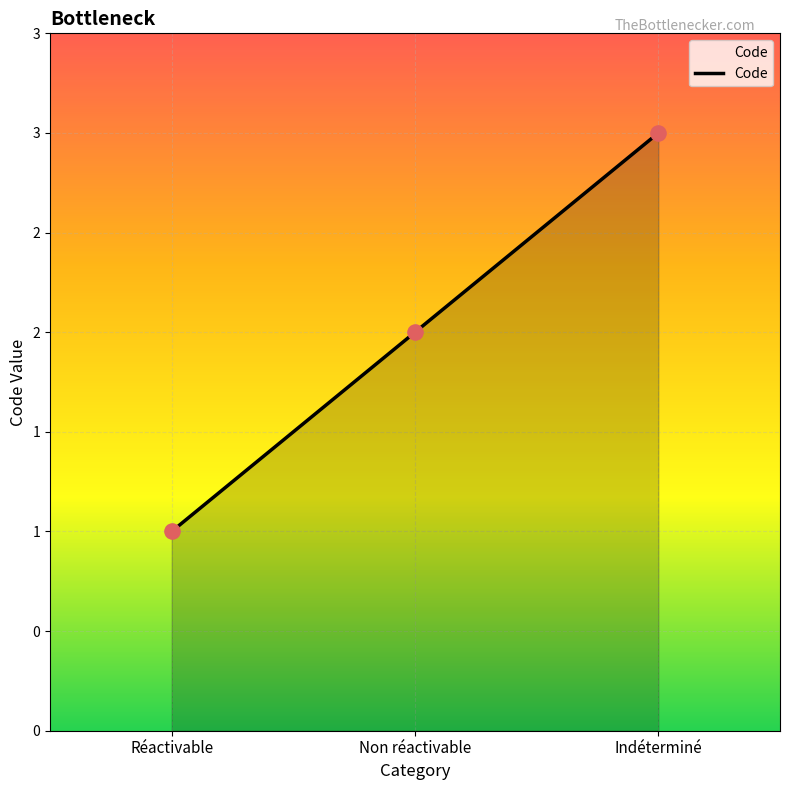

What is the change in value from Réactivable to Non réactivable?

+1